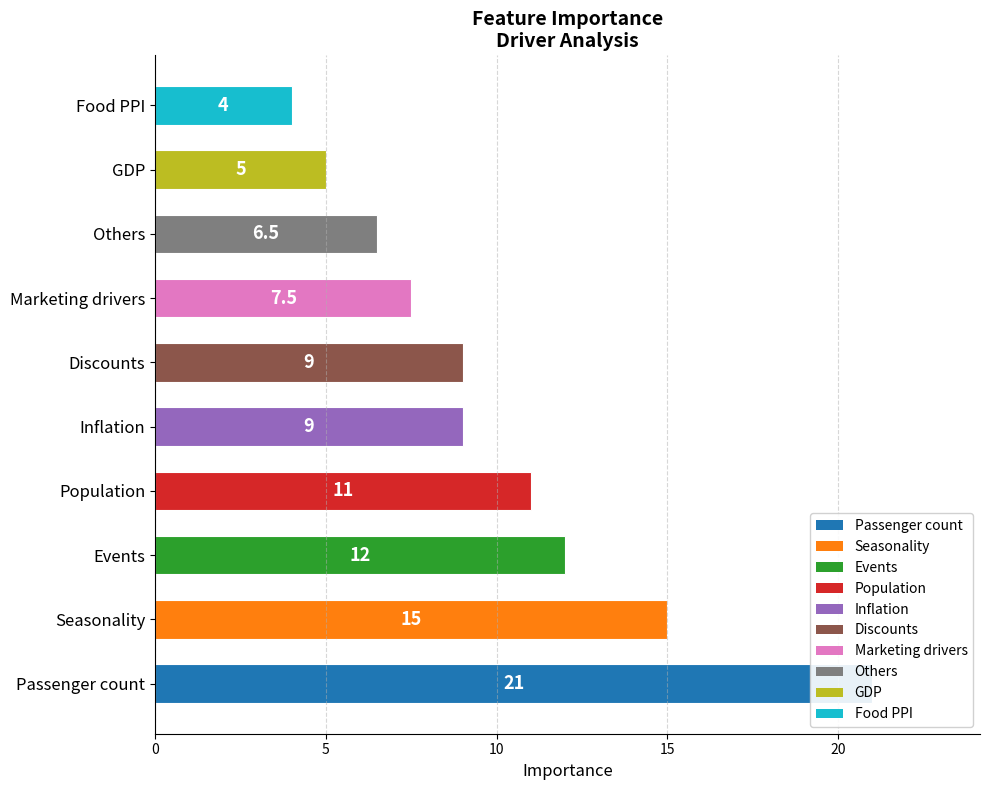

List the labels in order of value, smallest first.

Food PPI, GDP, Others, Marketing drivers, Inflation, Discounts, Population, Events, Seasonality, Passenger count